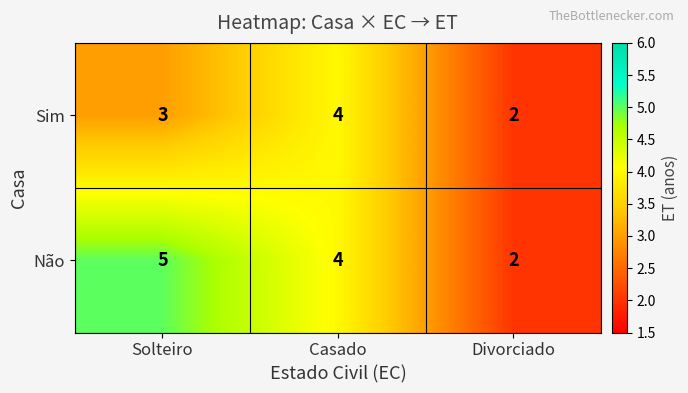

Is it true that Não equals 4 at Casado?

True